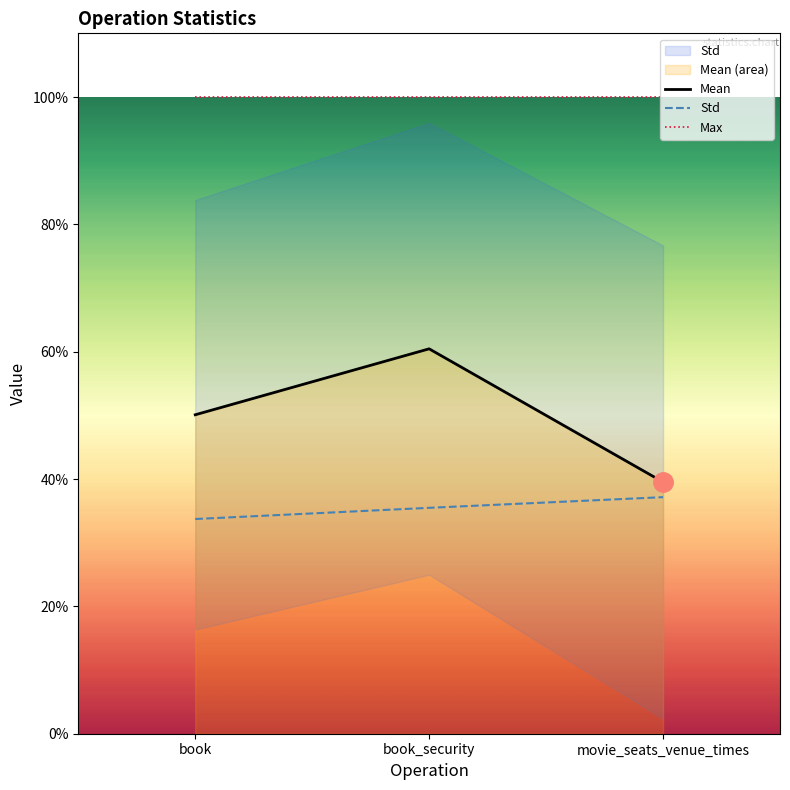

The value of Mean at book is 18.1. True or false?

False